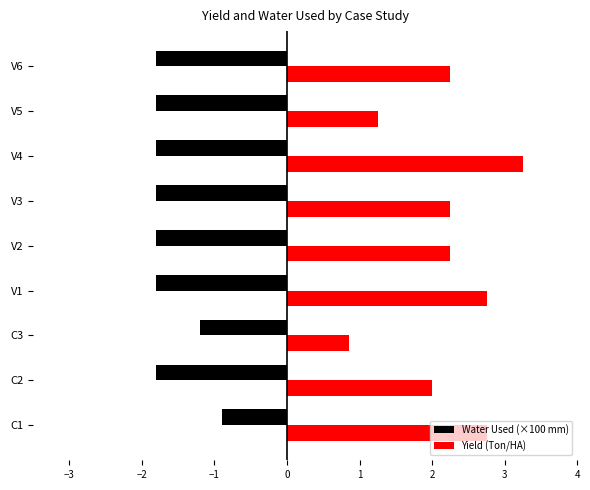

True or false: Water Used (×100 mm) has a value of -2.8 at V5.

False